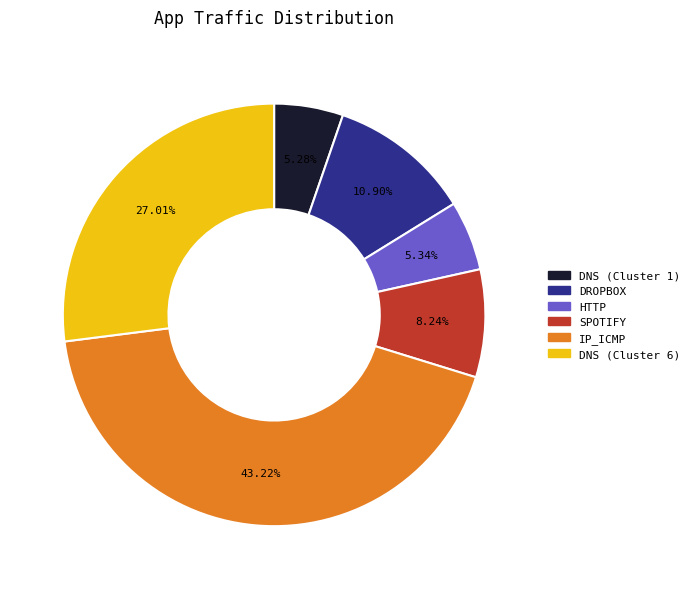

Is there any slice that represents more than half of the pie?

No